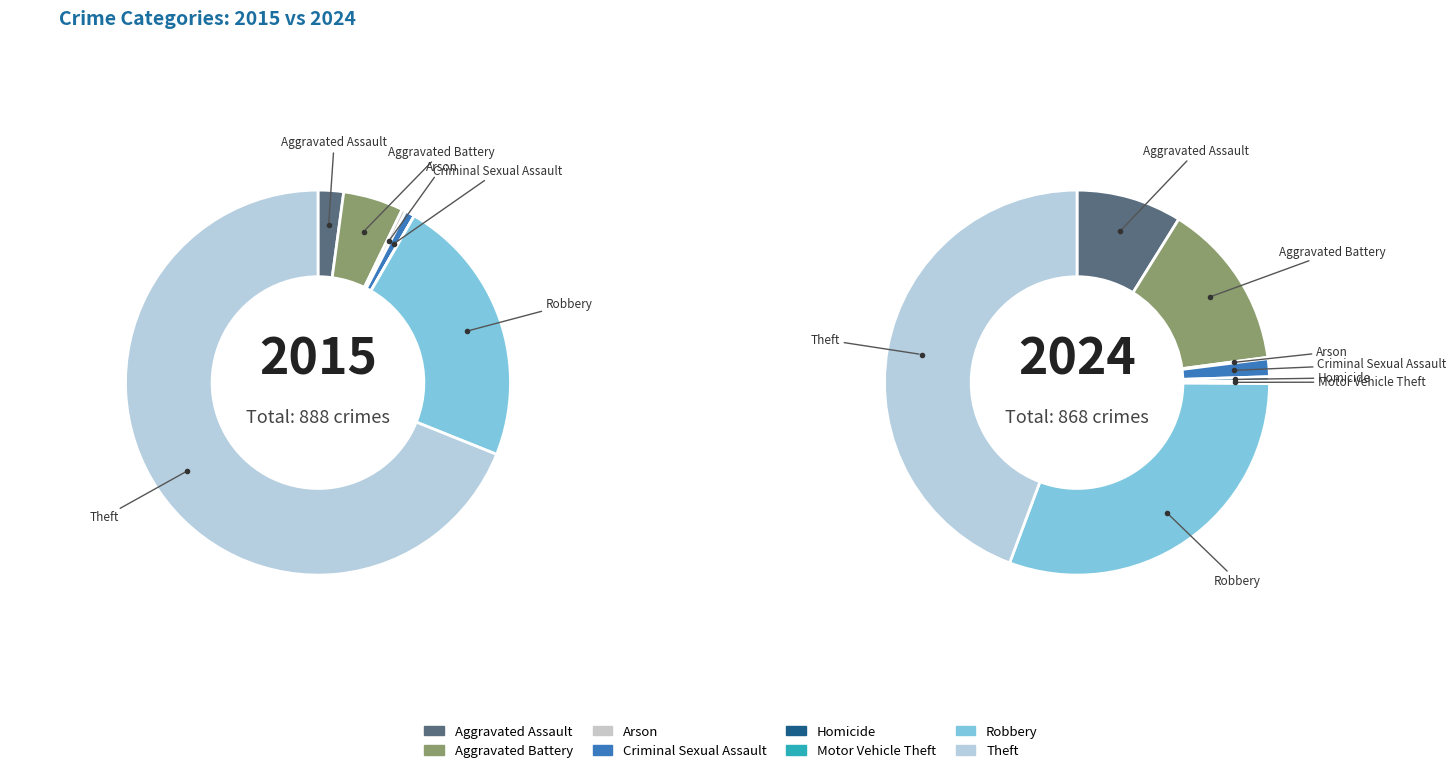

Rank the series by their maximum value, from highest to lowest.

values_2015, values_2024